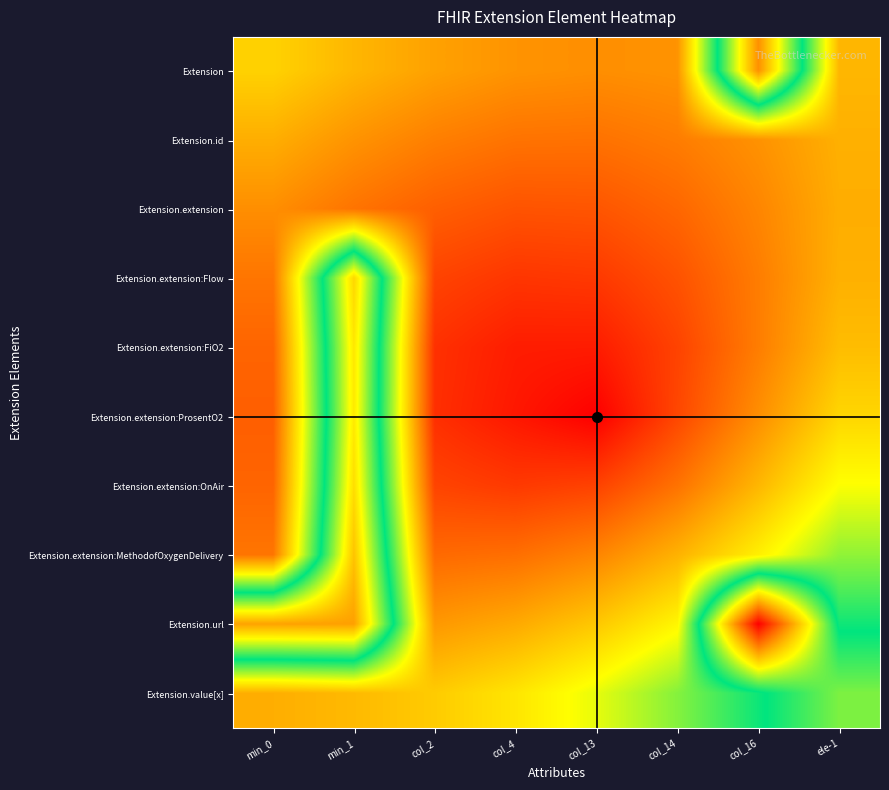

What is the total value across all series at min_0?

2.4